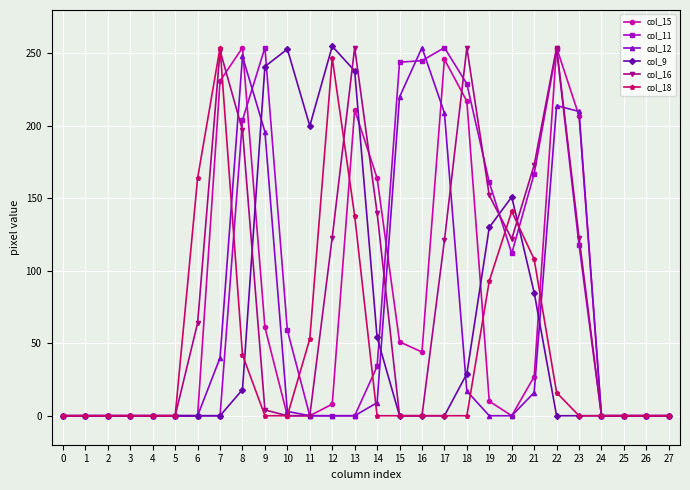

True or false: col_16 has a value of 197 at 8.

True